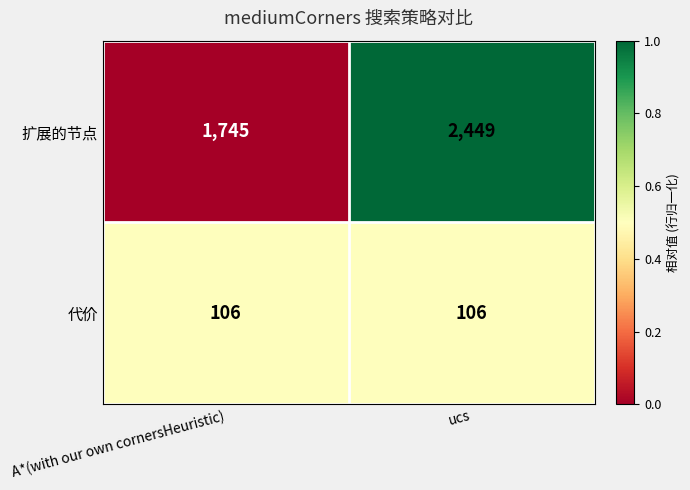

Which series has the largest total across all categories?

扩展的节点